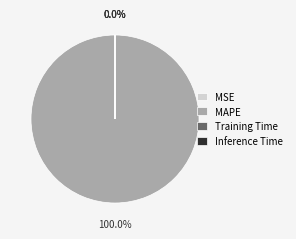

Is there any slice that represents more than half of the pie?

Yes